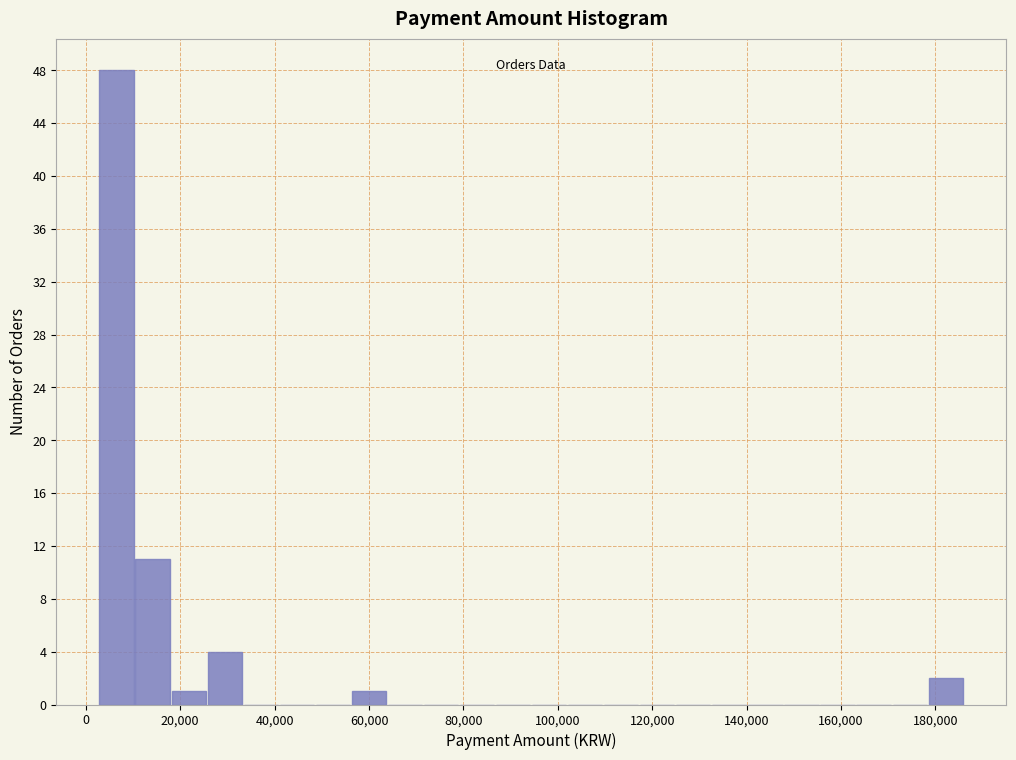

Around what value on the x-axis is the tallest bar? Give the approximate position of its centre, as read against the axis.

6000